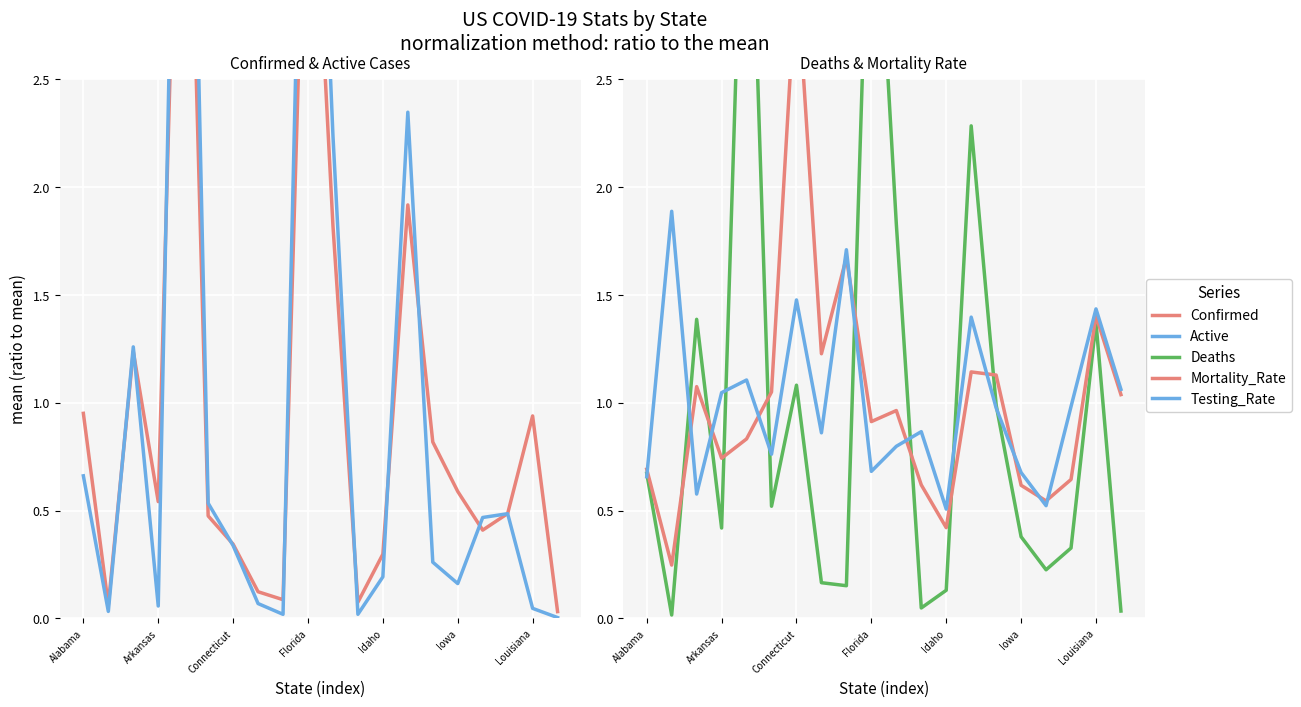

How many times do Testing_Rate and Confirmed cross each other?

9